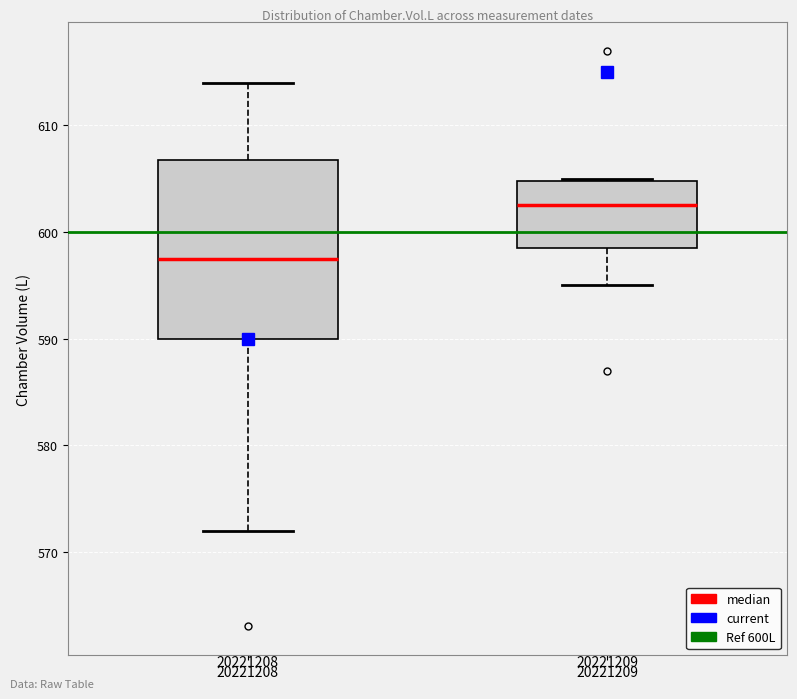

Which box is the tallest, from its lower edge to its upper edge?

20221208